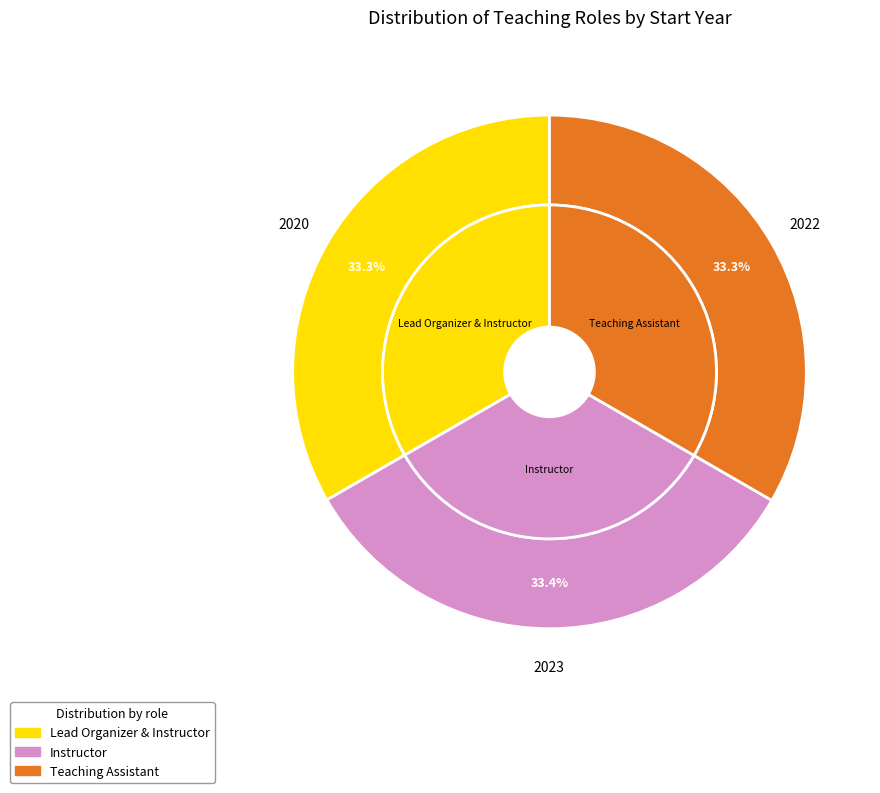

Rank the categories by value from lowest to highest.

Lead Organizer & Instructor, Teaching Assistant, Instructor